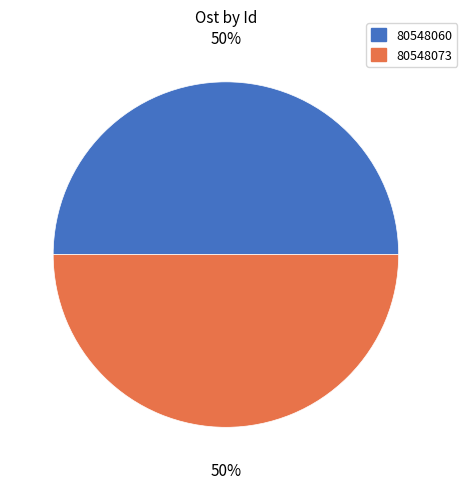

To the nearest percent, what percentage of the pie is 80548073?

50%